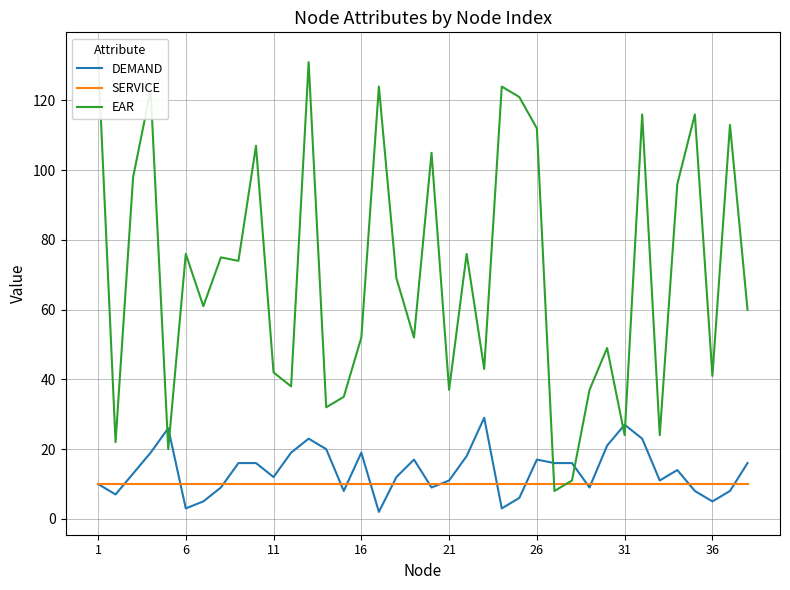

Is the value of EAR at 9 greater than the value of SERVICE at 17?

Yes